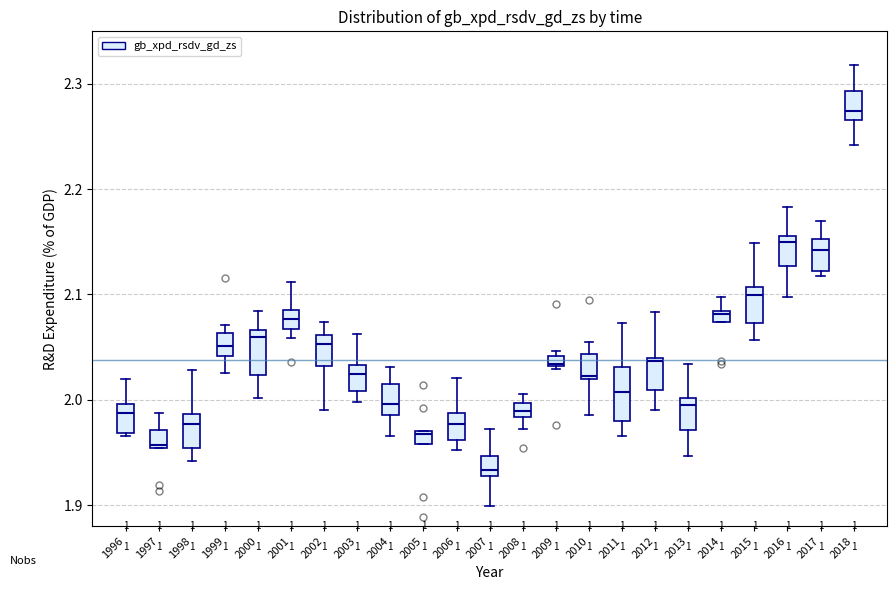

Where does the median line of the box at x = 2013 sit on the y-axis? The values are not printed on the chart, so give them approximately, as read against the axis.

1.99